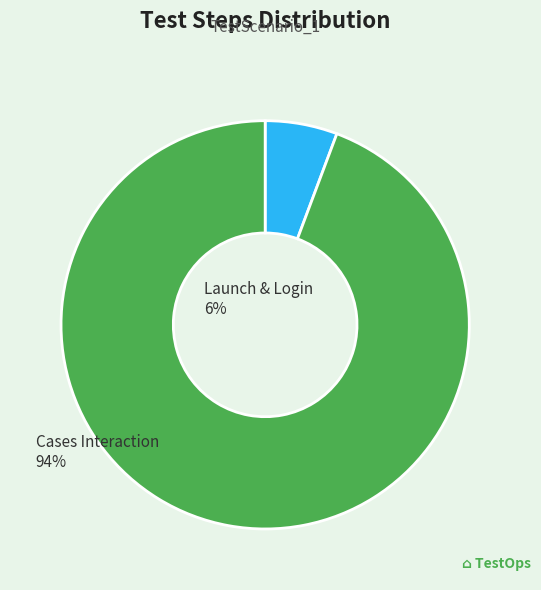

Is there a majority slice in this chart?

Yes